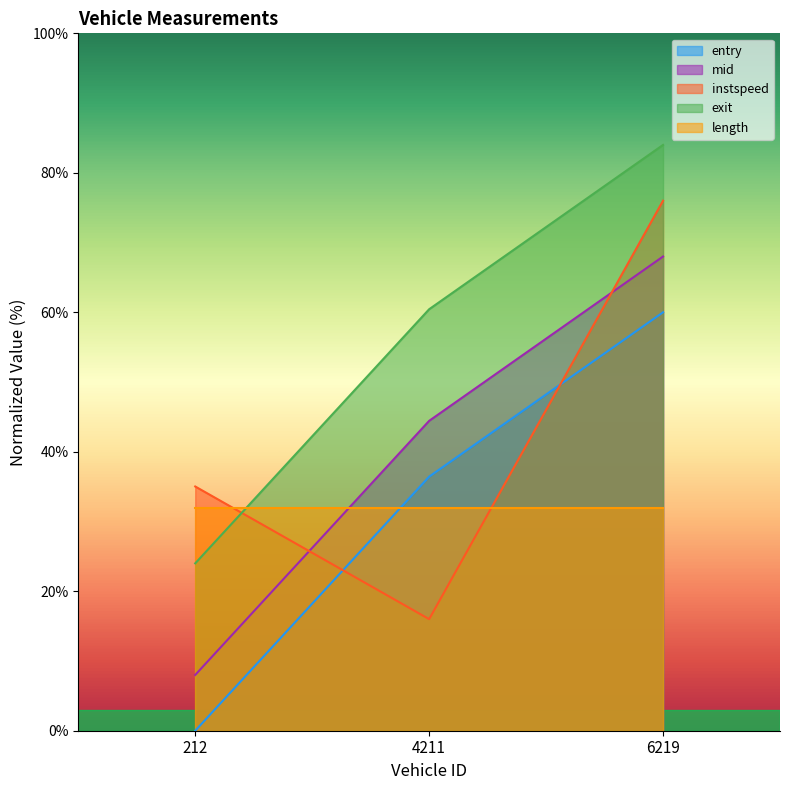

Which series changed the most between 212 and 4211?

exit